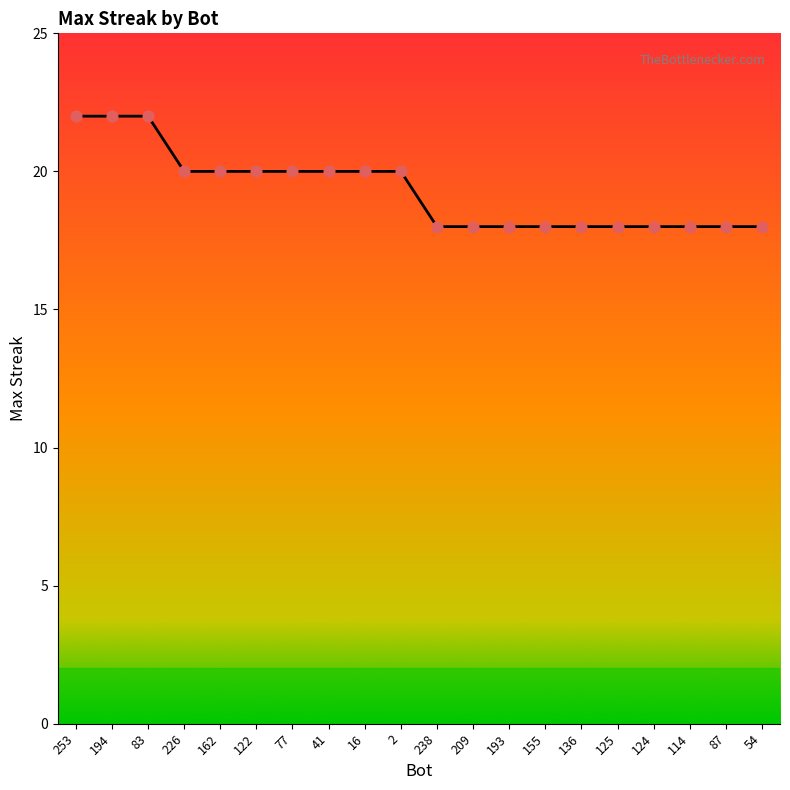

What is the ratio of the value at 253 to the value at 209?

1.2